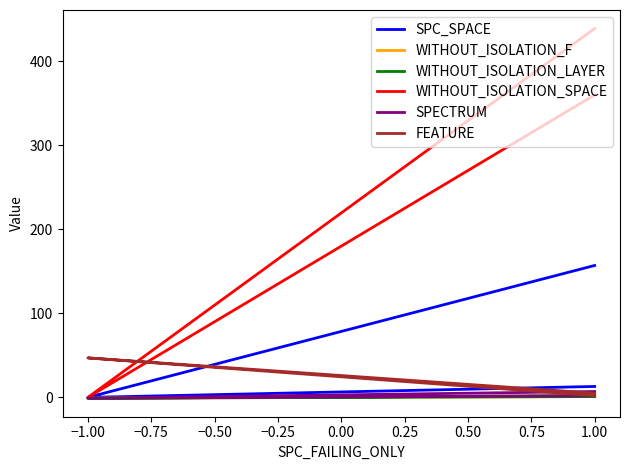

Which category has the lowest value in the WITHOUT_ISOLATION_F series?

−1.00